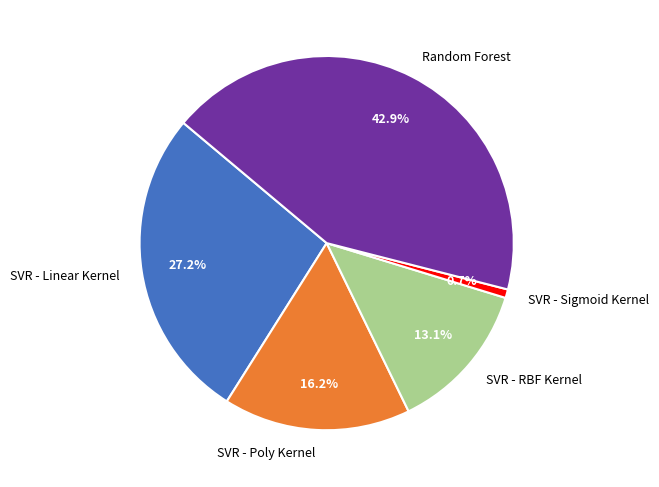

True or false: SVR - Poly Kernel accounts for 22% of the total.

False